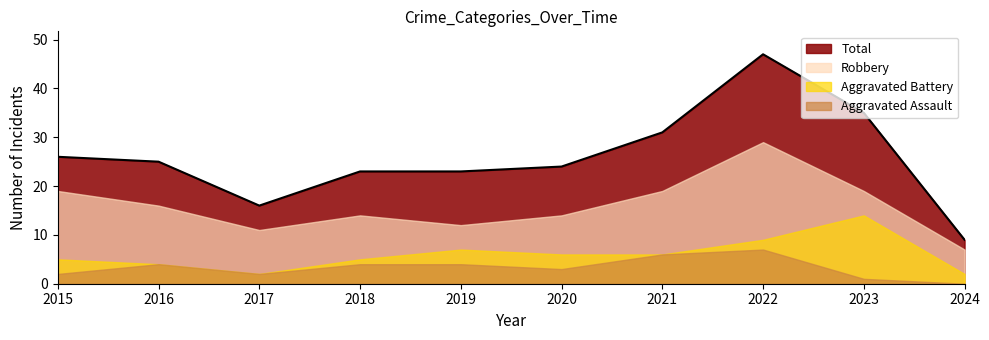

What is the sum of all Aggravated Battery values?

60